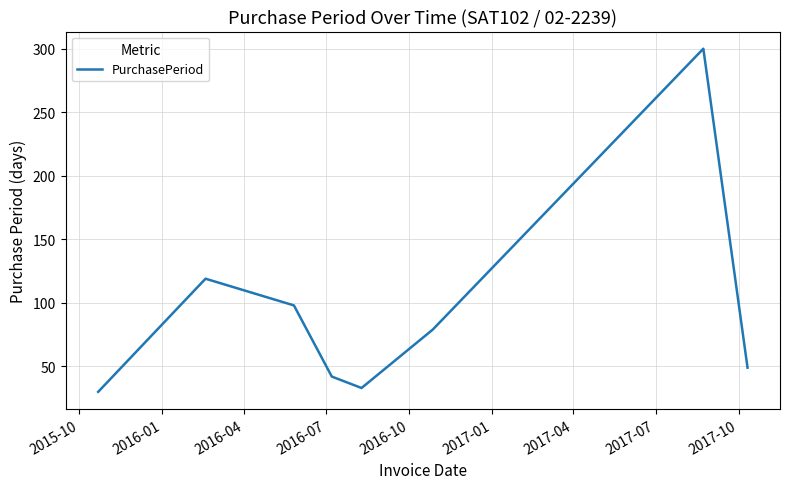

What is the sum of all values?

750